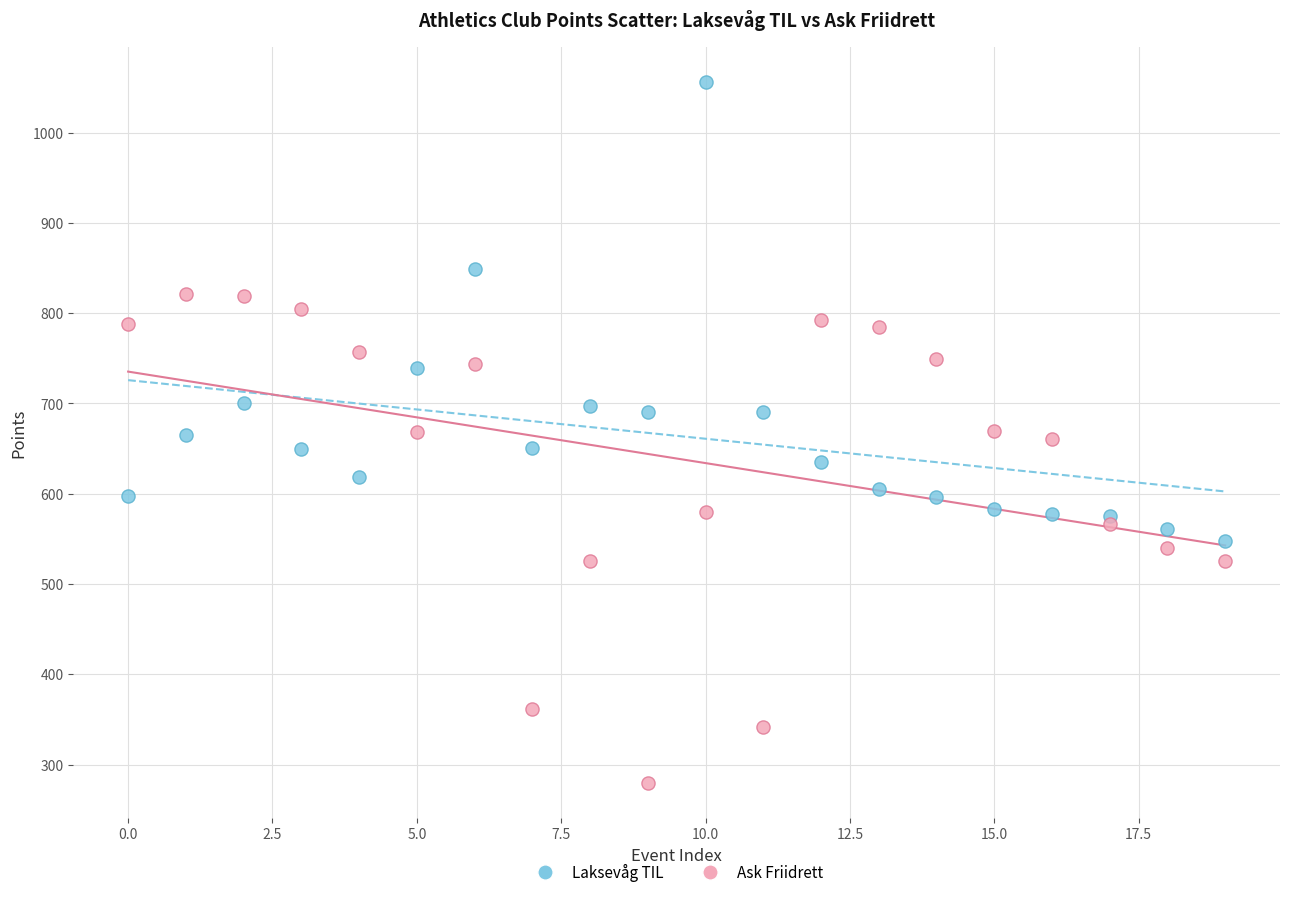

Which series reaches the minimum Y coordinate?

Ask Friidrett